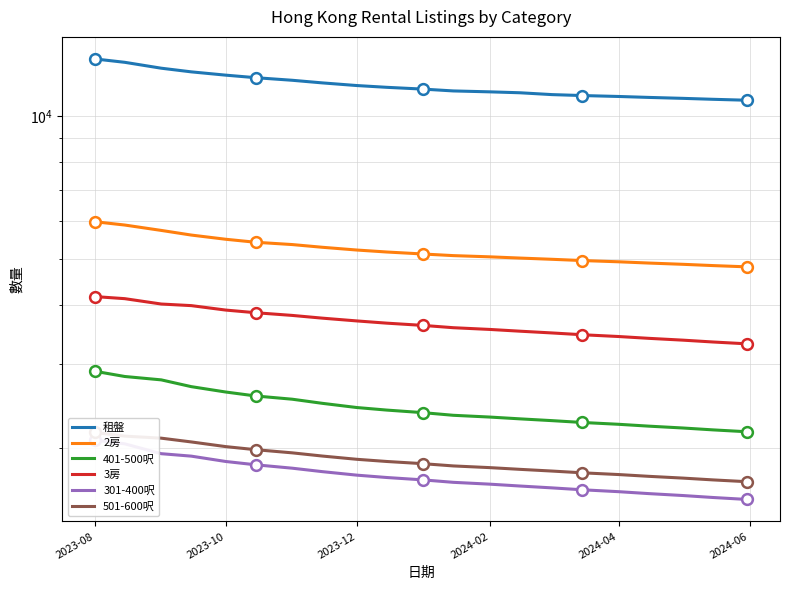

Which series has the largest total across all categories?

租盤